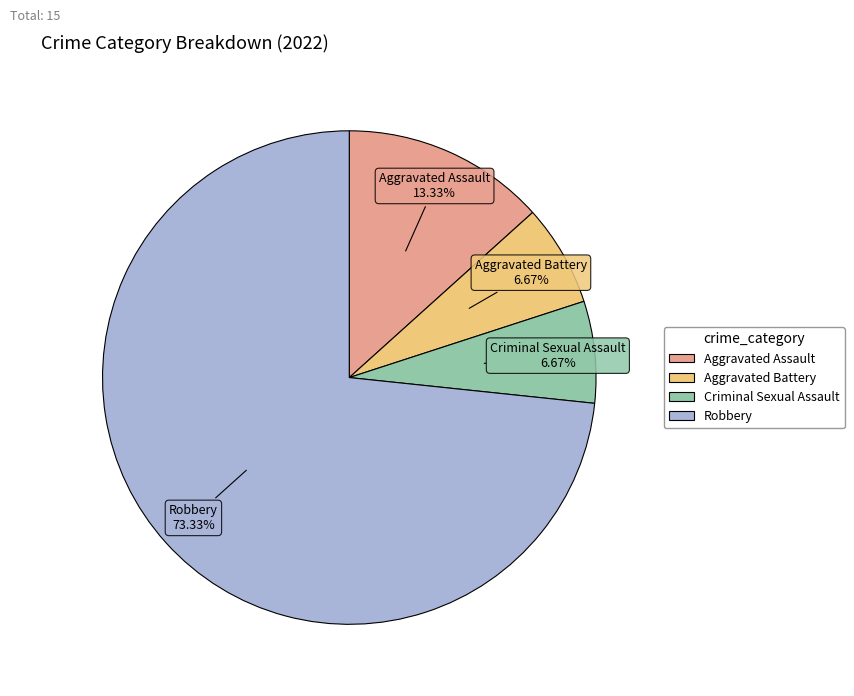

Do Criminal Sexual Assault and Aggravated Battery together represent more than half of the pie?

No